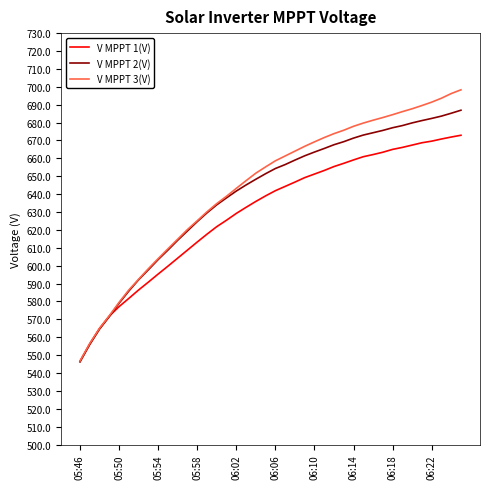

What is the maximum value for V MPPT 1(V)?

672.9